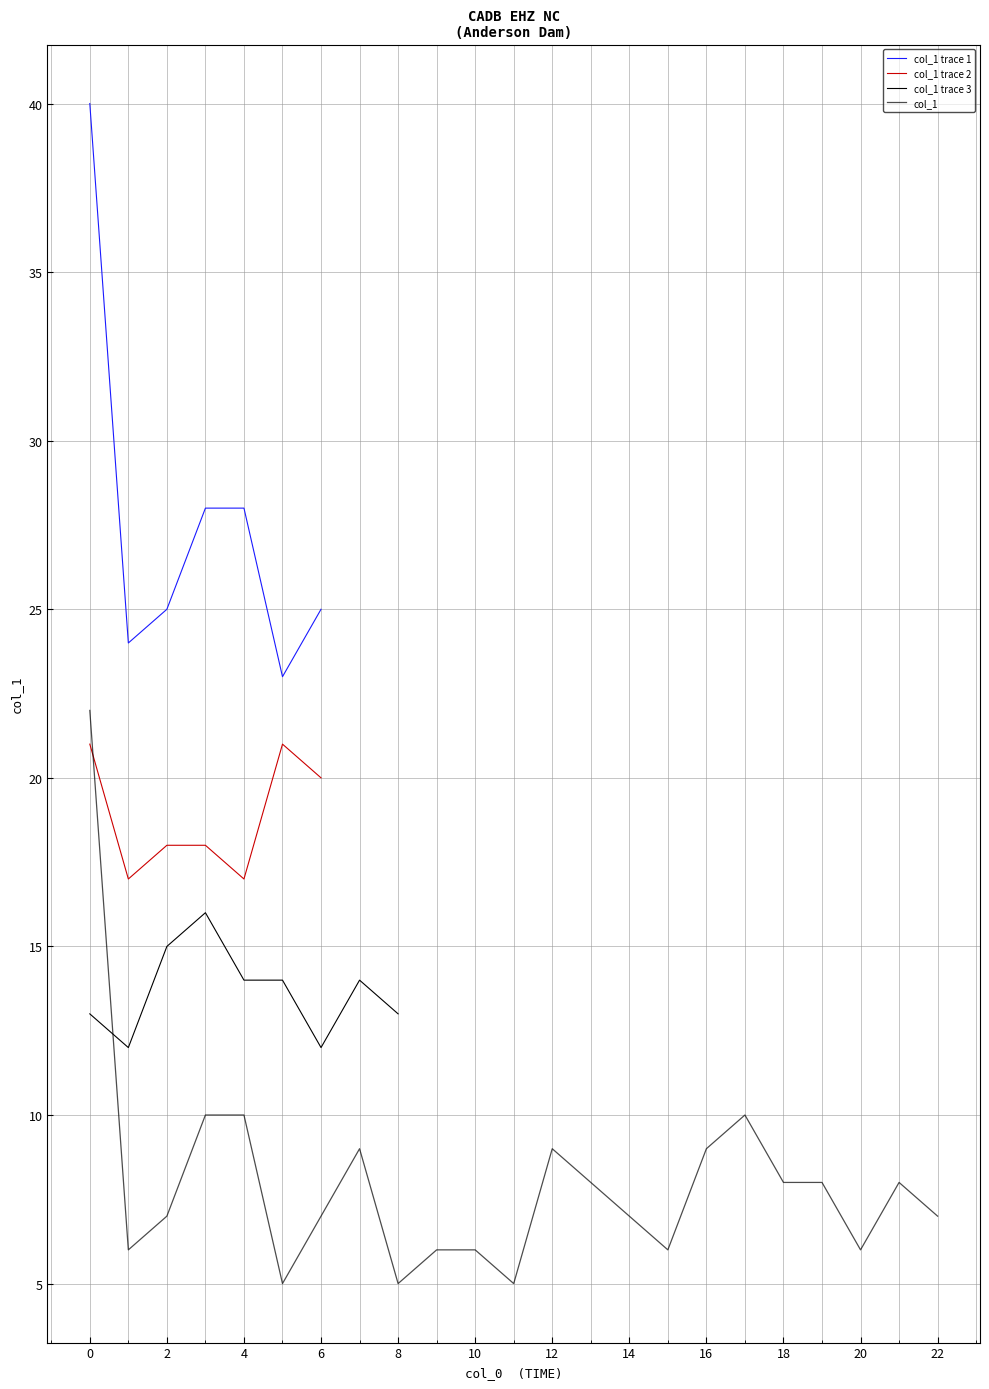

What is the smallest value displayed?

5